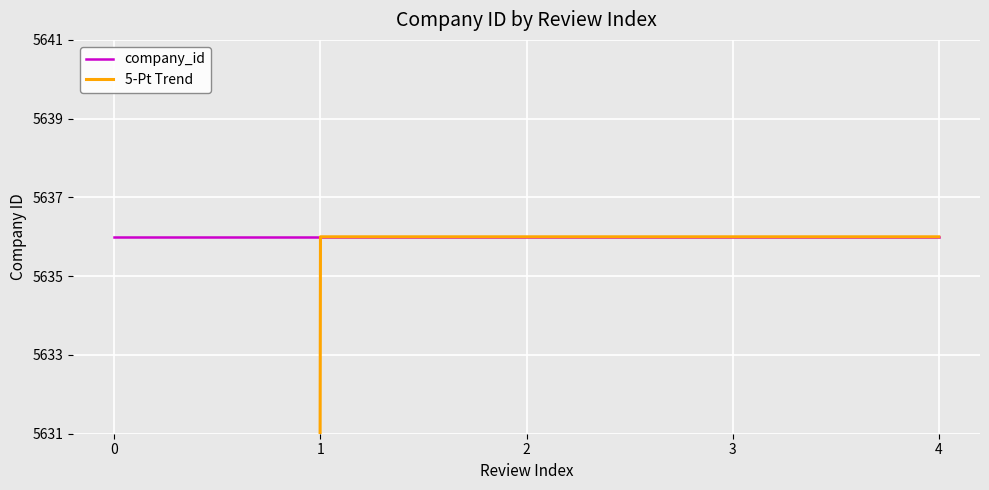

Reading left to right, transcribe all the data shown in this chart.

company_id: 0=5636	1=5636	2=5636	3=5636	4=5636
5-Pt Trend: 0=2818	1=5636	2=5636	3=5636	4=5636